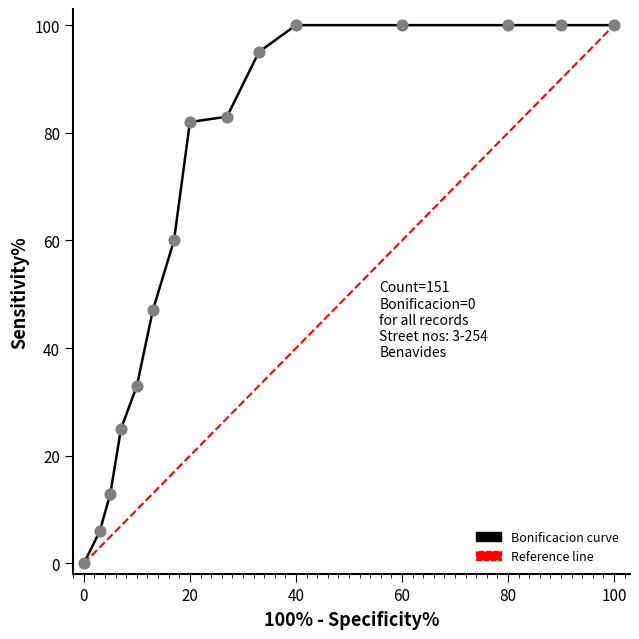

Which series reaches the minimum Y coordinate?

Bonificacion